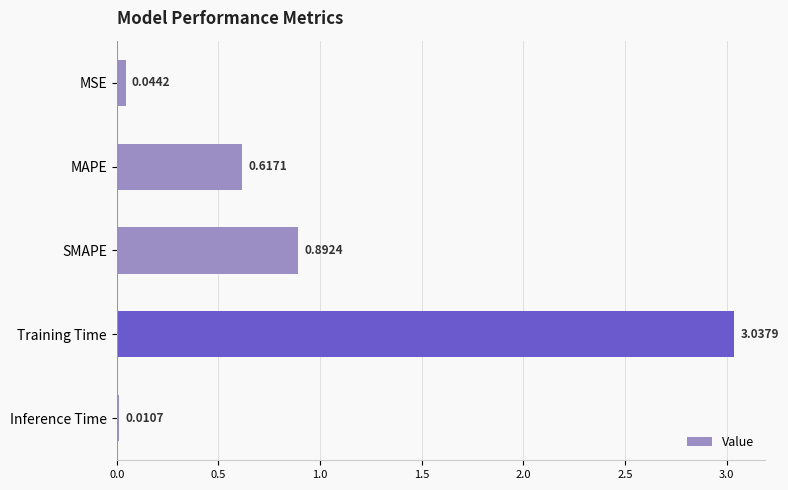

At which label is the value closest to 1?

SMAPE